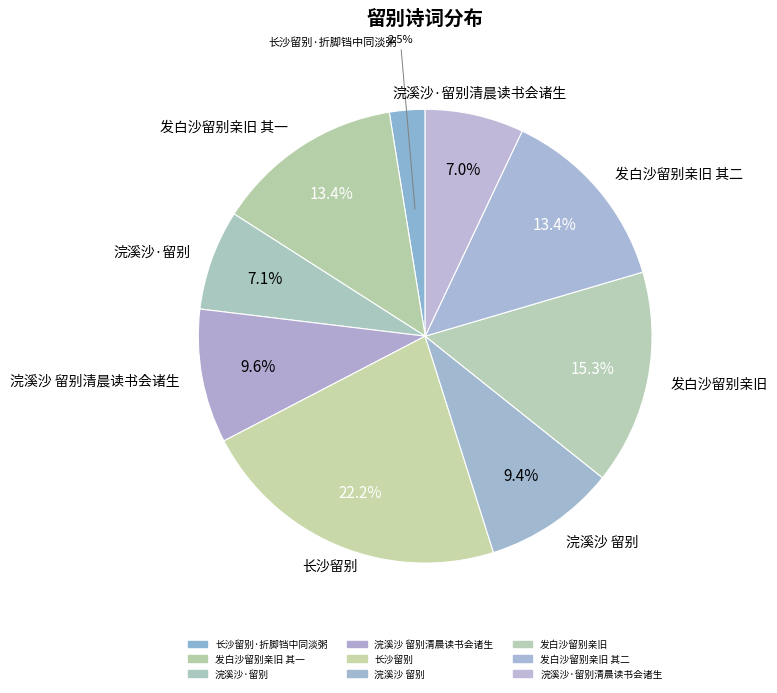

How many slices are in this pie chart?

9